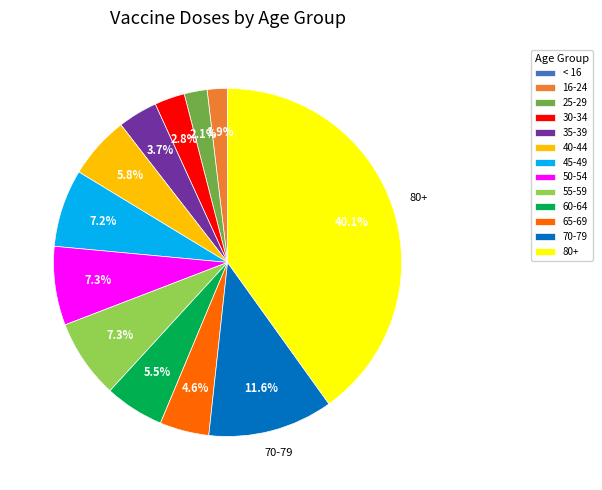

What percentage is NOT represented by 80+?

59.9%